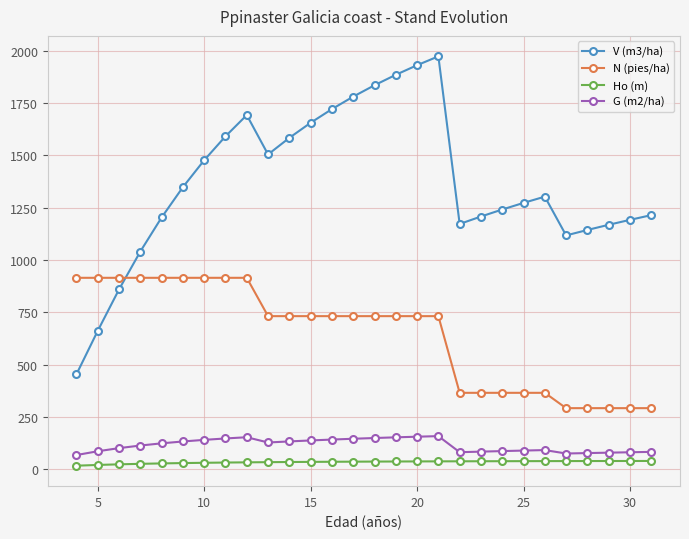

Which series has the largest total across all categories?

V (m3/ha)